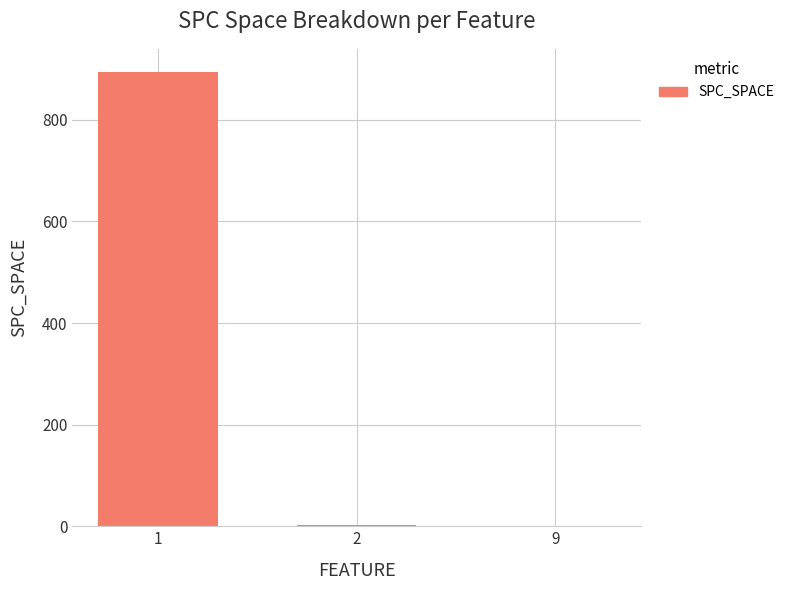

Which label corresponds to the largest value in the chart?

1